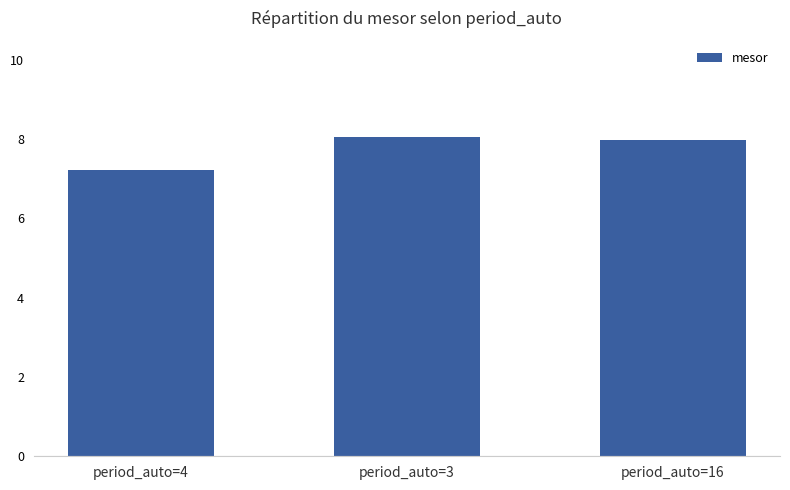

What is the label of the 1st bar from the right?

period_auto=16